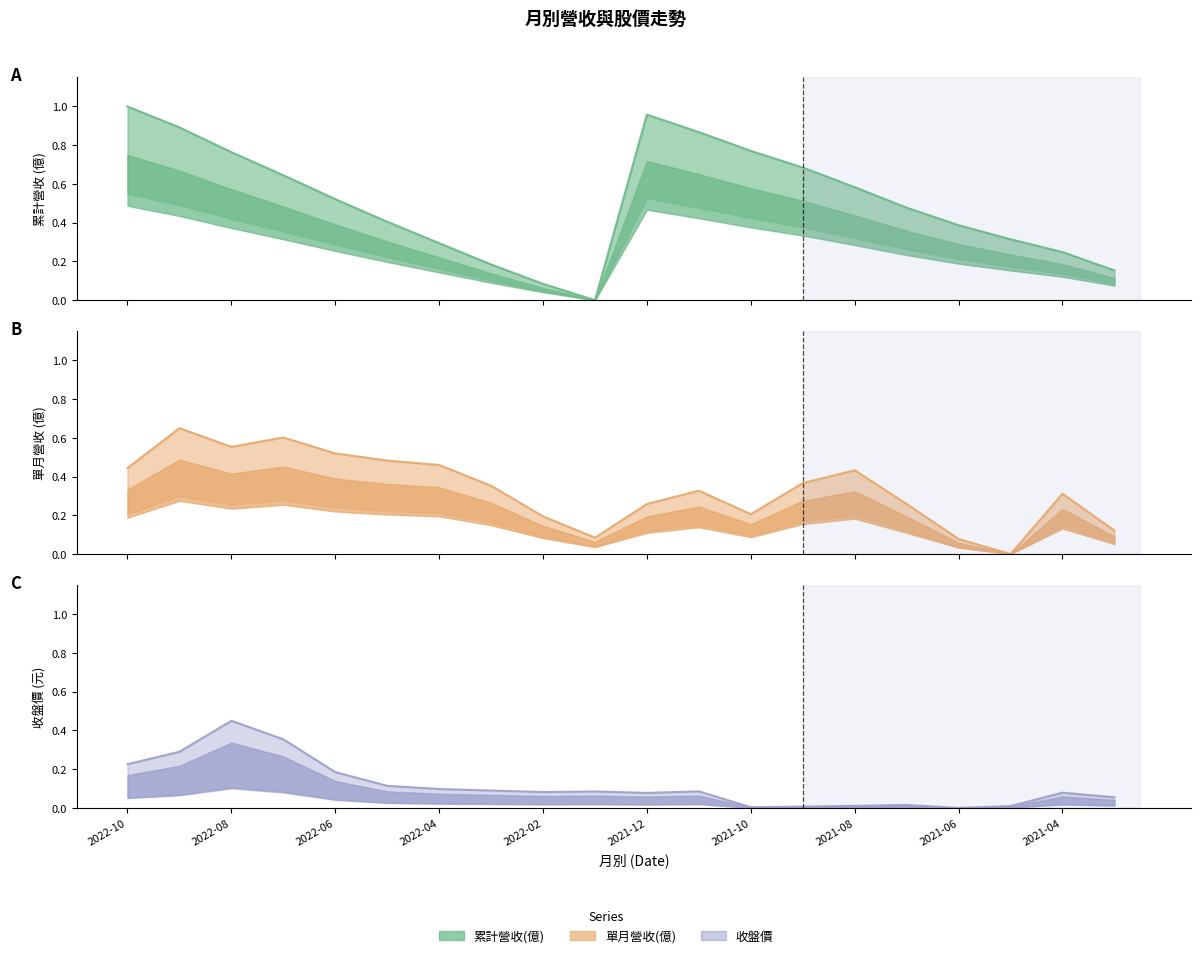

How many categories are shown in the chart?

20